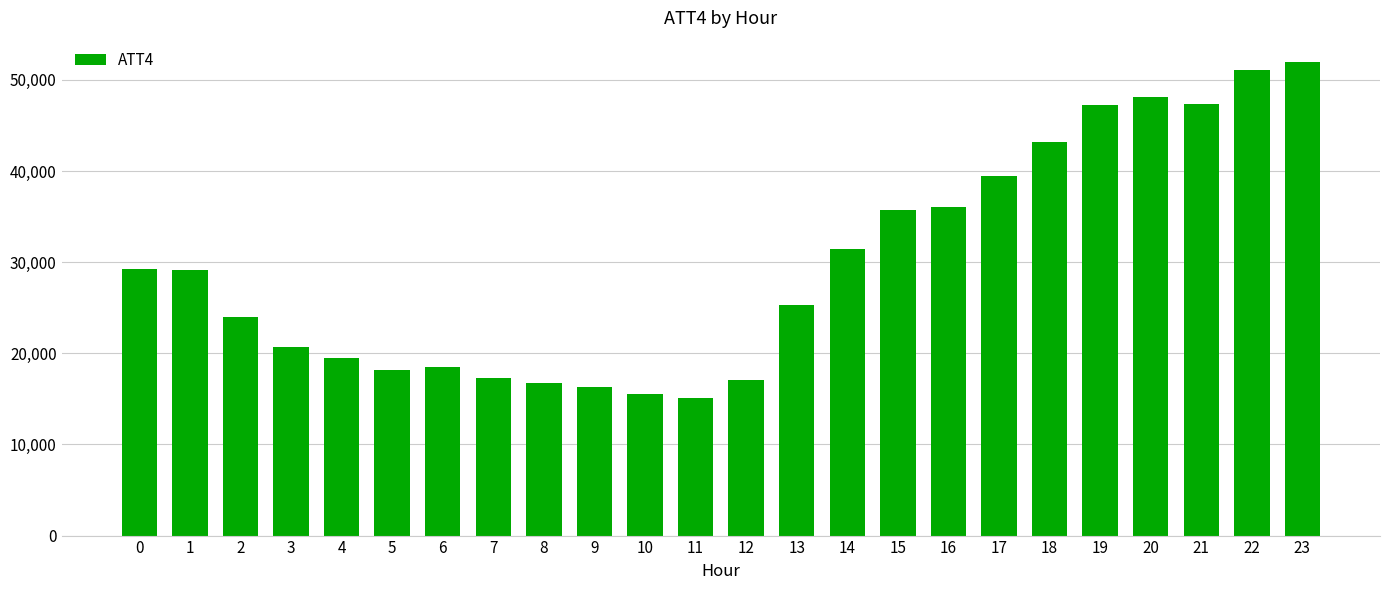

What is the sum of all values?

714200